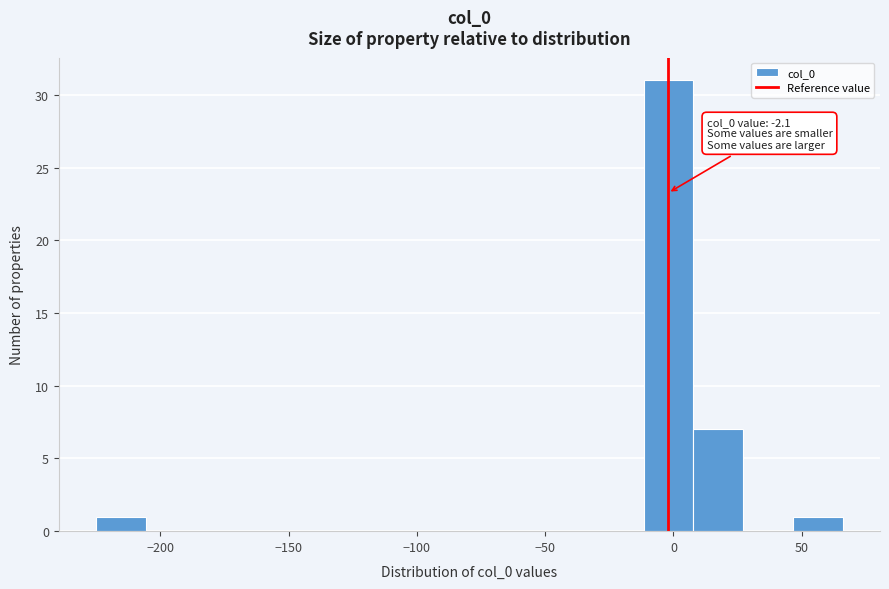

Around what value on the x-axis is the tallest bar? Give the approximate position of its centre, as read against the axis.

0